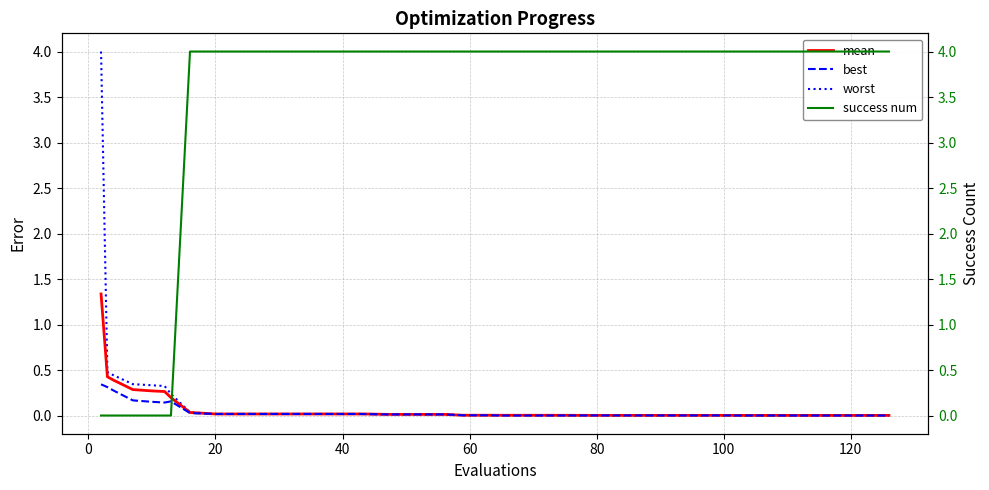

What is the average value of the worst series?

0.2